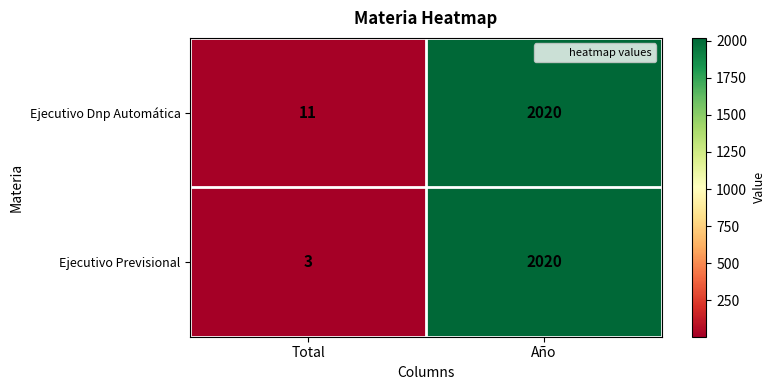

Count the number of data series in this chart.

2